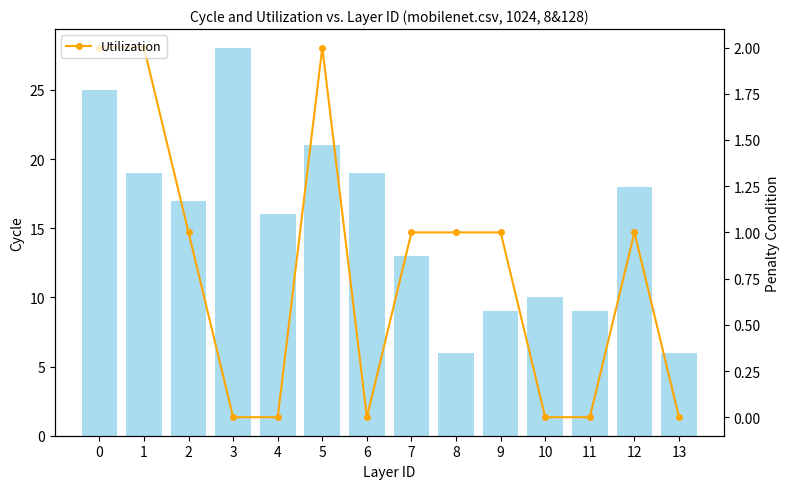

Where is Utilization nearest to the value 1?

2